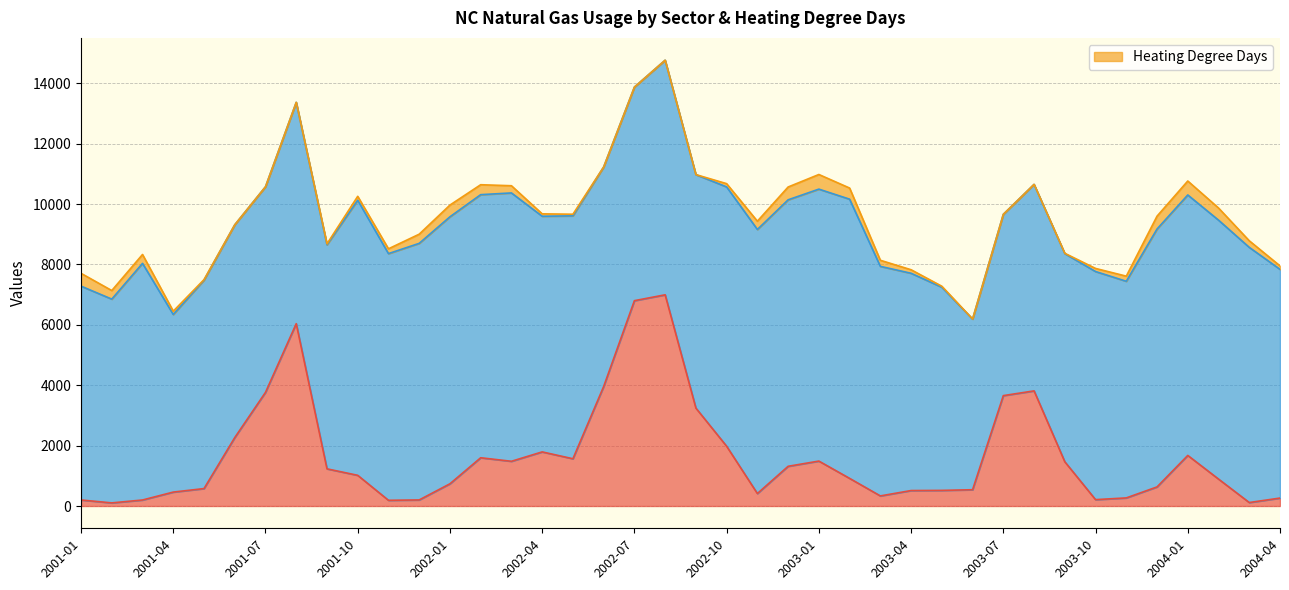

True or false: _Industrial Natural Gas has a value of 1852.3 at 2004-01.

False